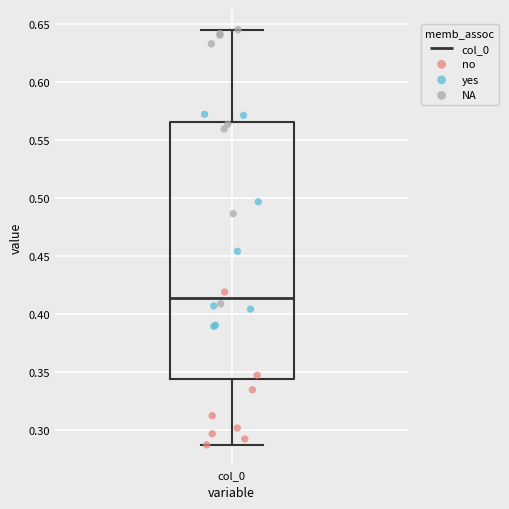

Read this box plot against the y-axis: the position of the median line, the range covered by the box, and the ends of both whiskers. The values are not printed on the chart, so give them approximately, as read against the axis.

median 0.415, box 0.345 to 0.565, whiskers 0.285 to 0.645